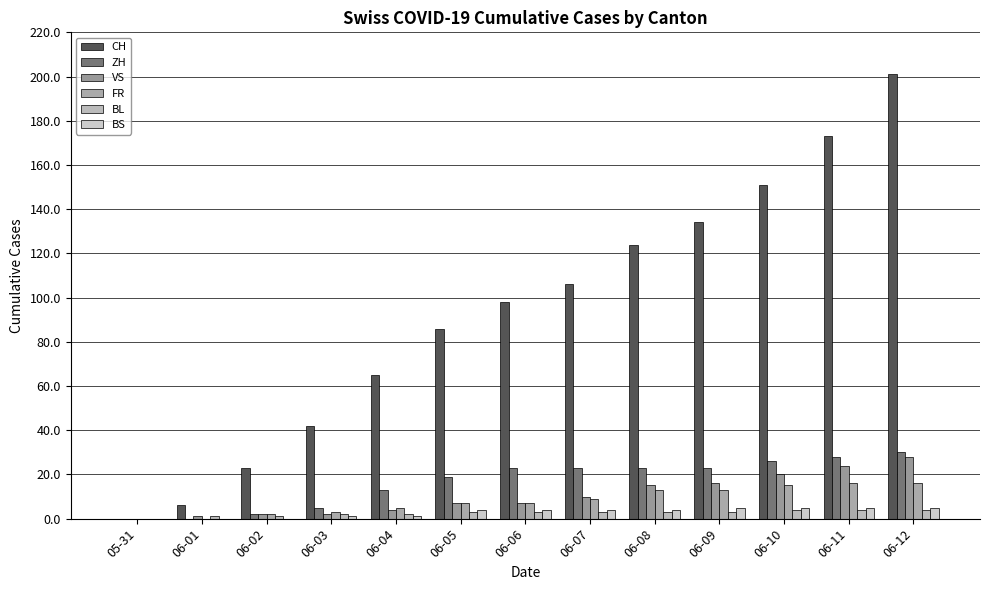

Reading left to right, transcribe all the data shown in this chart.

CH: 05-31=0	06-01=6	06-02=23	06-03=42	06-04=65	06-05=86	06-06=98	06-07=106	06-08=124	06-09=134	06-10=151	06-11=173	06-12=201
ZH: 05-31=0	06-01=0	06-02=2	06-03=5	06-04=13	06-05=19	06-06=23	06-07=23	06-08=23	06-09=23	06-10=26	06-11=28	06-12=30
VS: 05-31=0	06-01=1	06-02=2	06-03=2	06-04=4	06-05=7	06-06=7	06-07=10	06-08=15	06-09=16	06-10=20	06-11=24	06-12=28
FR: 05-31=0	06-01=0	06-02=2	06-03=3	06-04=5	06-05=7	06-06=7	06-07=9	06-08=13	06-09=13	06-10=15	06-11=16	06-12=16
BL: 05-31=0	06-01=1	06-02=1	06-03=2	06-04=2	06-05=3	06-06=3	06-07=3	06-08=3	06-09=3	06-10=4	06-11=4	06-12=4
BS: 05-31=0	06-01=0	06-02=0	06-03=1	06-04=1	06-05=4	06-06=4	06-07=4	06-08=4	06-09=5	06-10=5	06-11=5	06-12=5